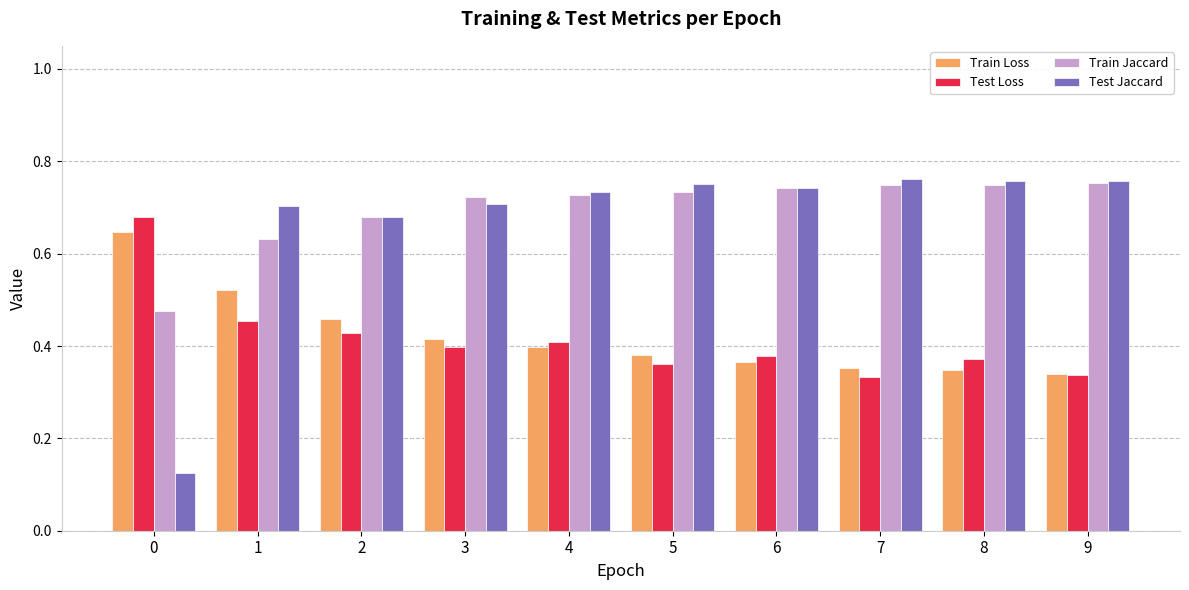

Which series has the largest range (max minus min)?

Test Jaccard